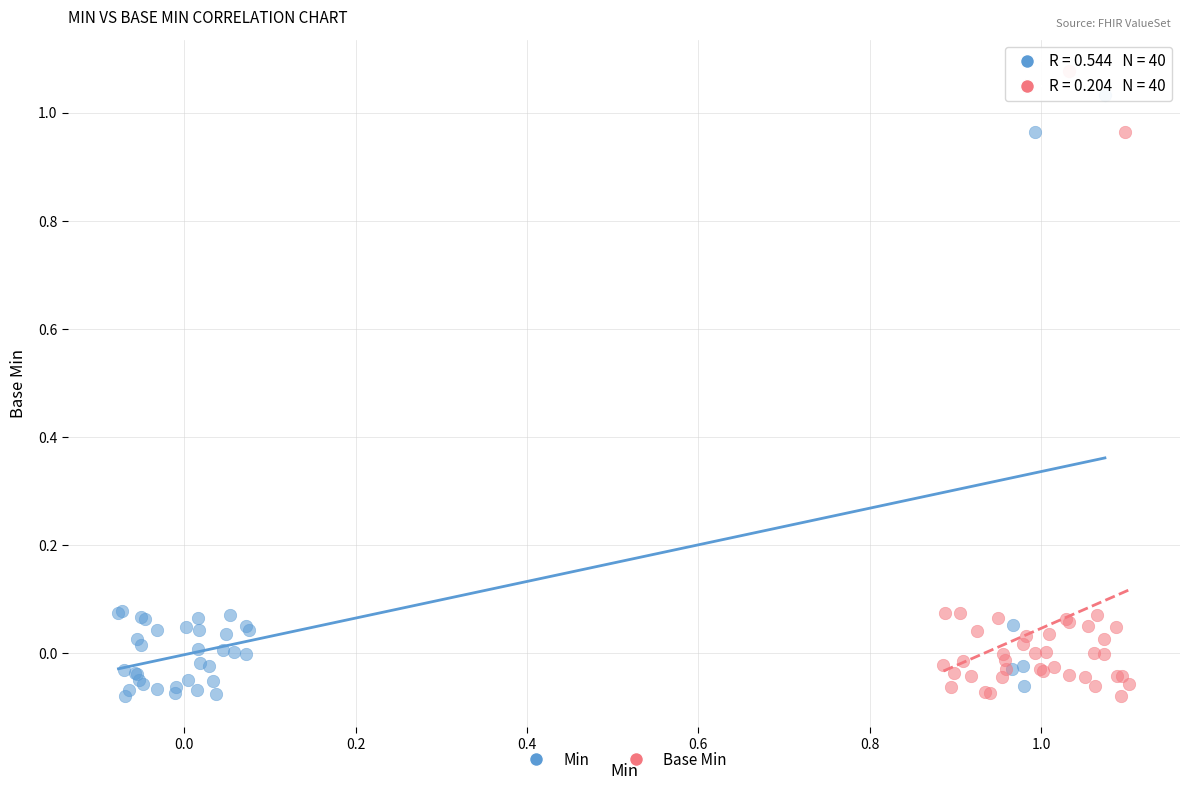

Which series has the widest spread of Y values?

Base Min